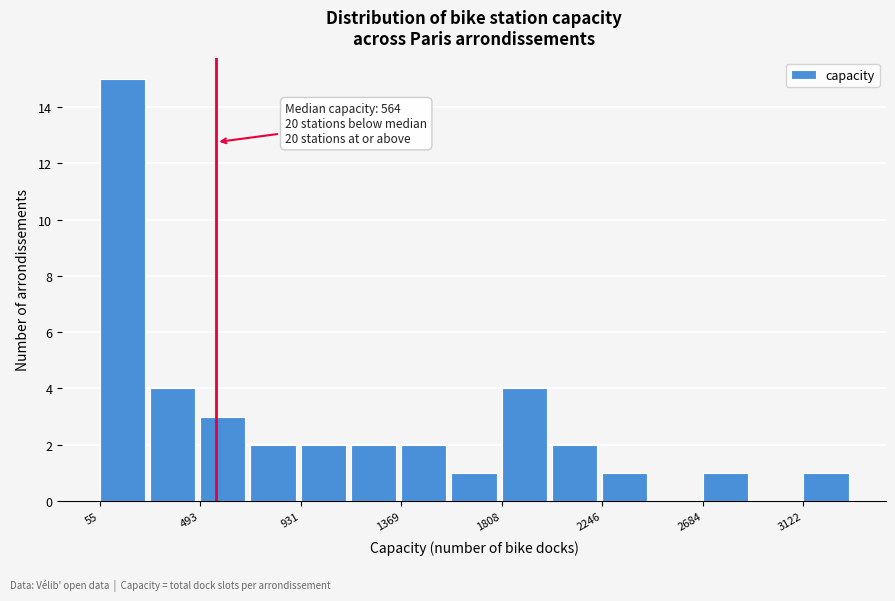

Over which range of the x-axis is the bar tallest?

50 to 250